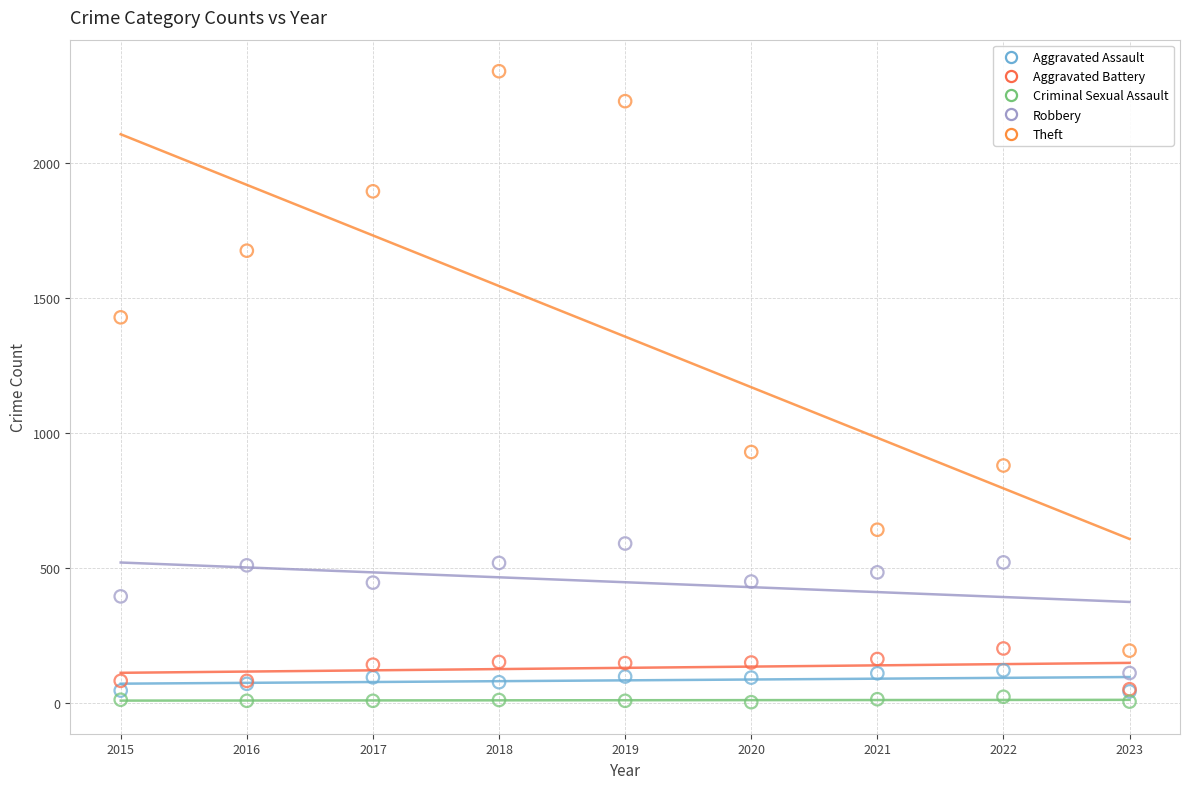

What are all the series names shown in the legend?

Aggravated Assault, Aggravated Battery, Criminal Sexual Assault, Robbery, Theft